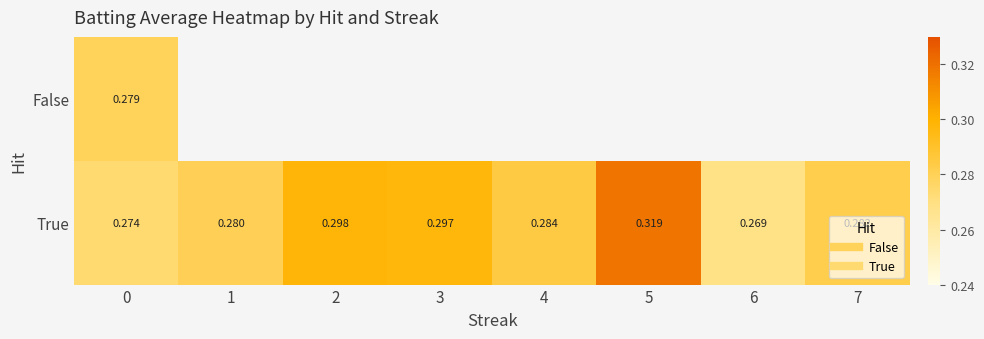

List the series in order of their peak value, lowest first.

False, True